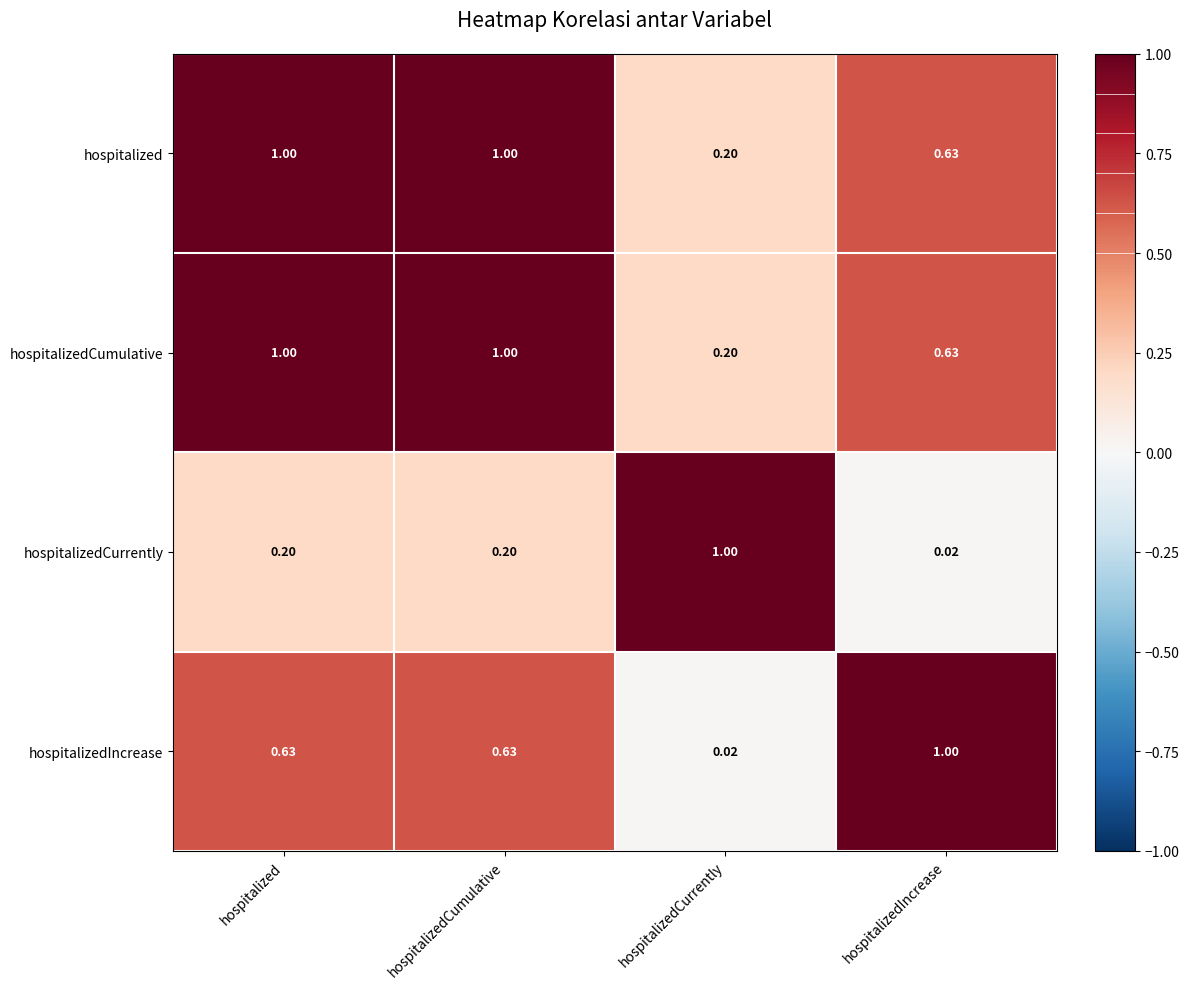

At which label is hospitalizedIncrease closest to 0?

hospitalizedCurrently